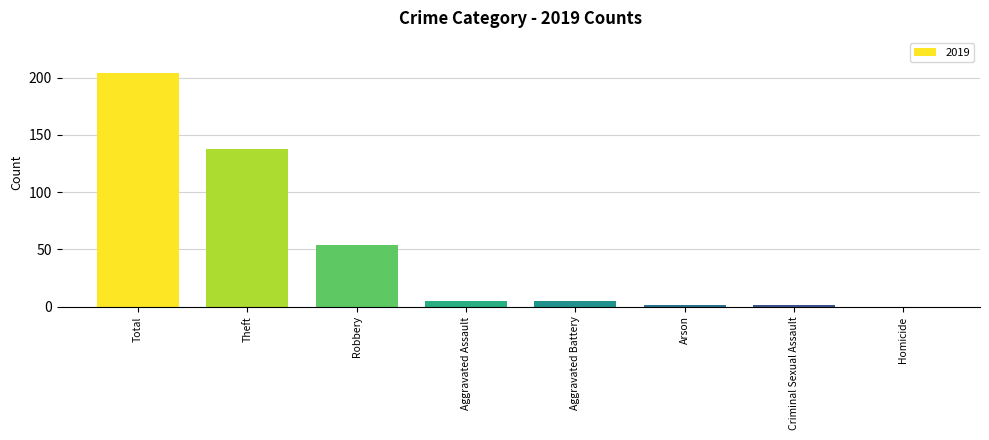

What is the maximum value shown in the chart?

204